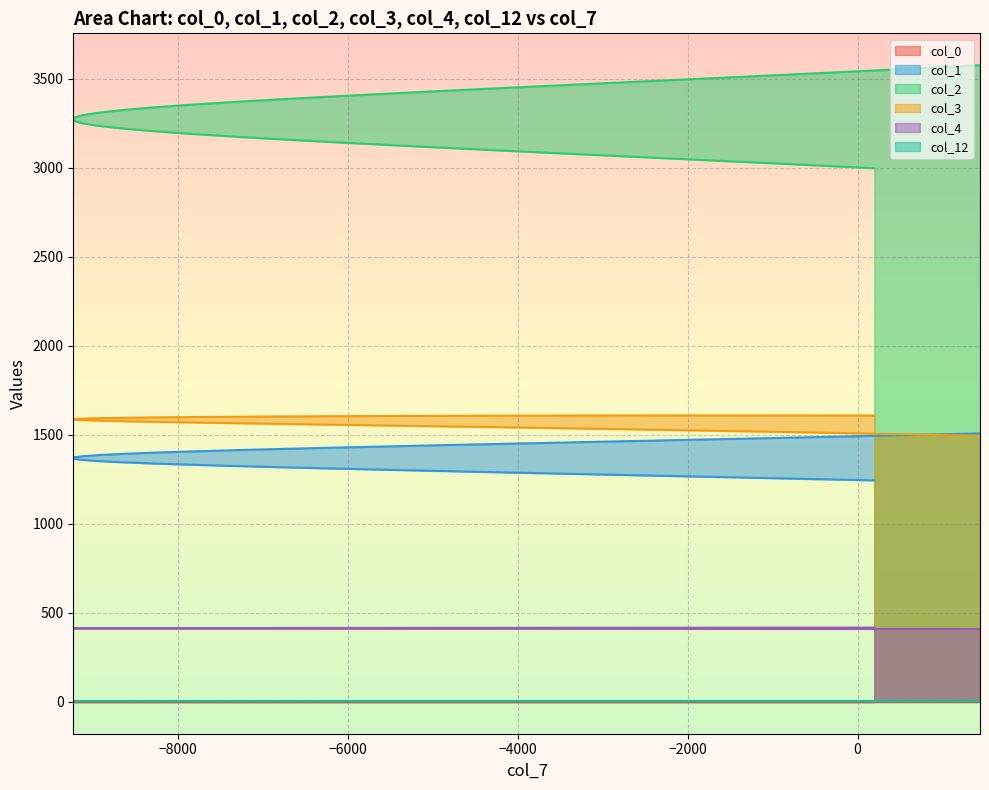

True or false: col_1 and col_2 intersect in this chart.

False